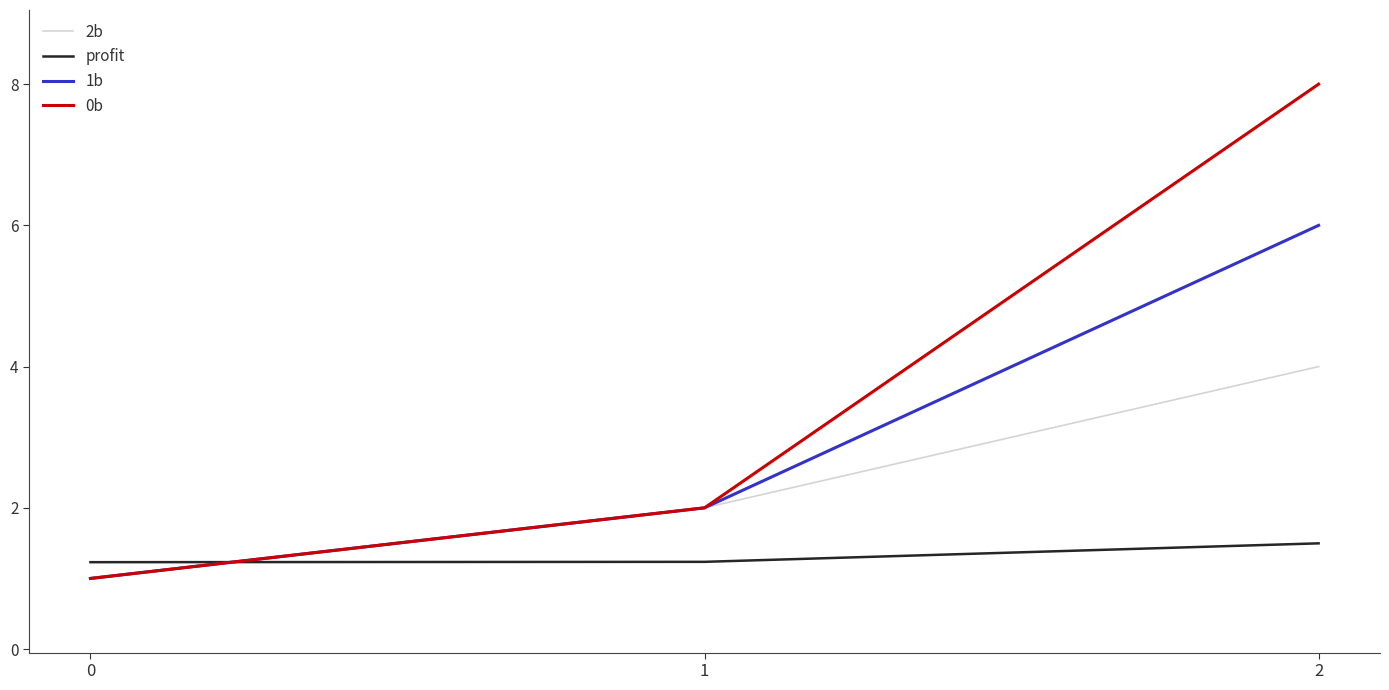

The profit series shows 0.9 at 2. True or false?

False